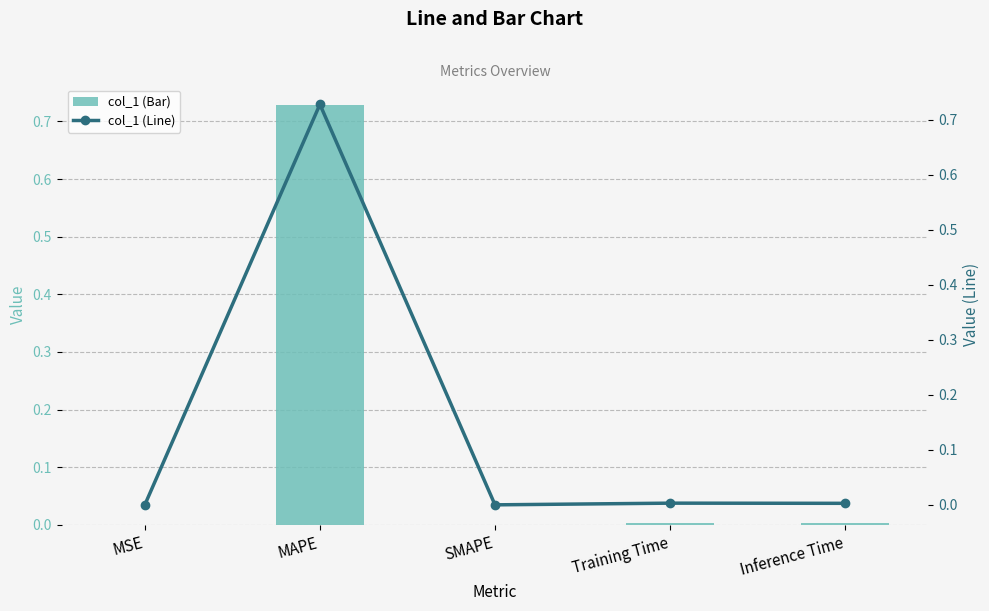

What is the maximum value for col_1 (Line)?

0.7